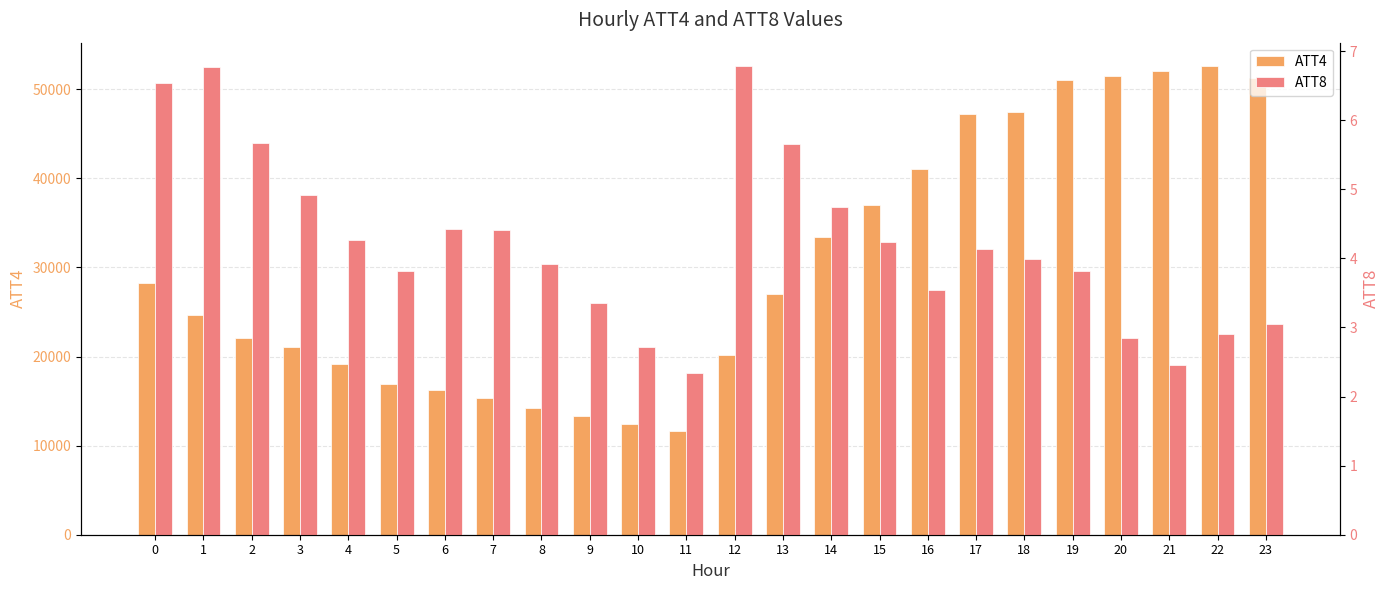

What is the value of the ATT4 bar at the 10th from the left?

13300.0